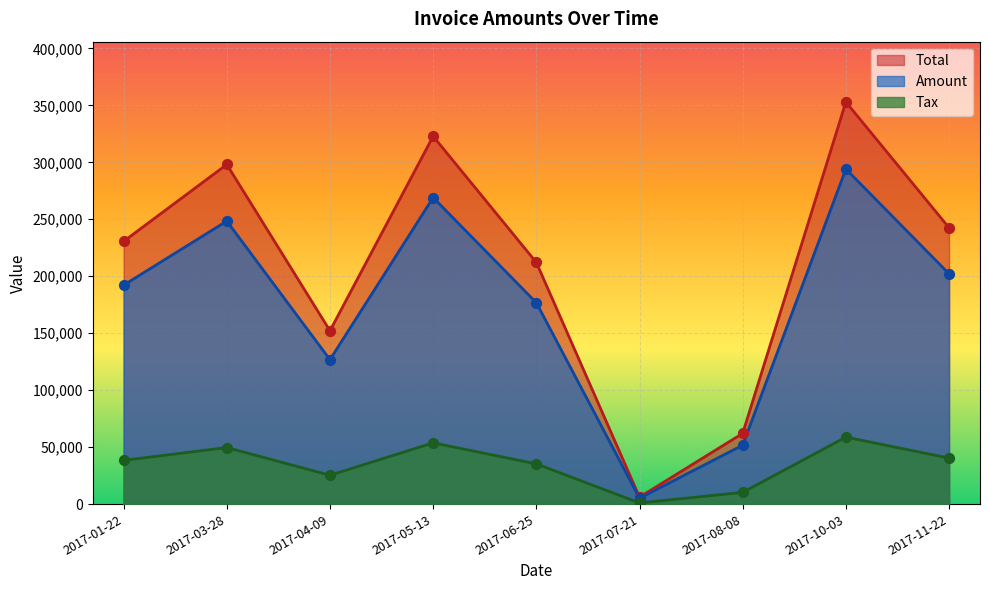

Which series has the largest total across all categories?

Total